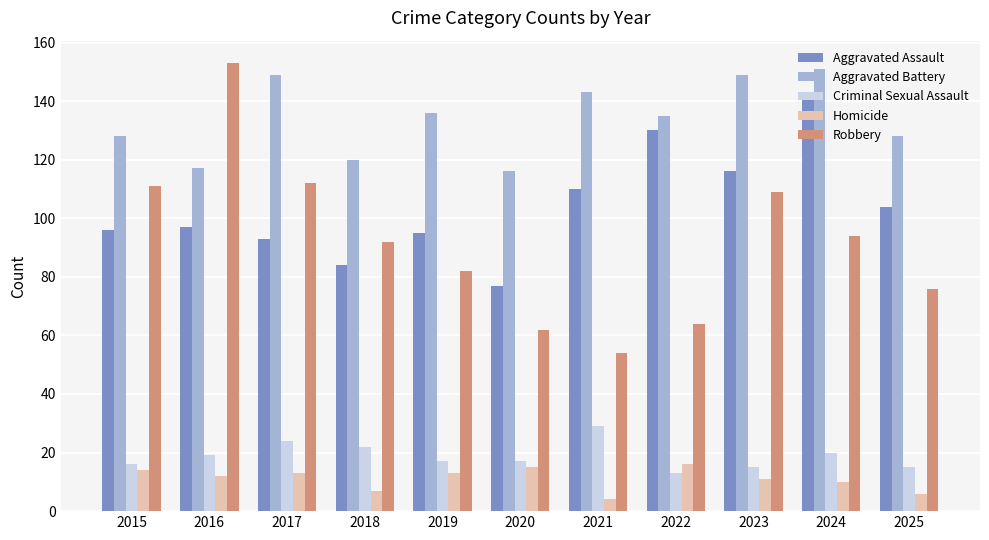

Reading left to right, what are all the values shown in this chart?

Aggravated Assault: 2015=96	2016=97	2017=93	2018=84	2019=95	2020=77	2021=110	2022=130	2023=116	2024=141	2025=104
Aggravated Battery: 2015=128	2016=117	2017=149	2018=120	2019=136	2020=116	2021=143	2022=135	2023=149	2024=151	2025=128
Criminal Sexual Assault: 2015=16	2016=19	2017=24	2018=22	2019=17	2020=17	2021=29	2022=13	2023=15	2024=20	2025=15
Homicide: 2015=14	2016=12	2017=13	2018=7	2019=13	2020=15	2021=4	2022=16	2023=11	2024=10	2025=6
Robbery: 2015=111	2016=153	2017=112	2018=92	2019=82	2020=62	2021=54	2022=64	2023=109	2024=94	2025=76